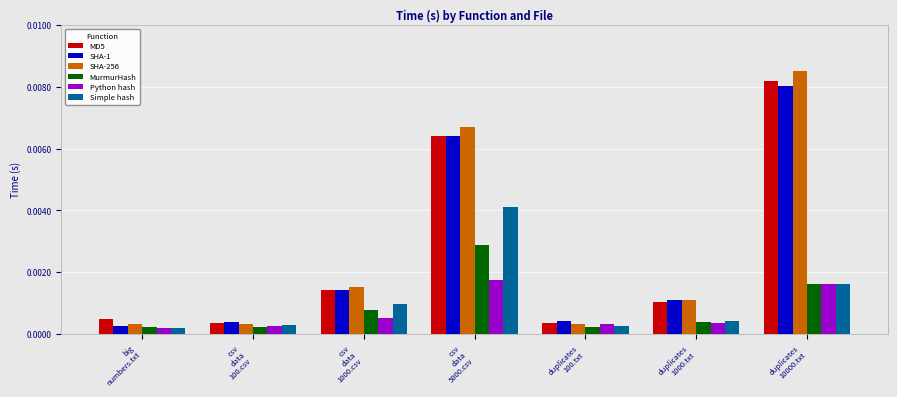

At which category is the sum across all series the highest?

duplicates
10000.txt